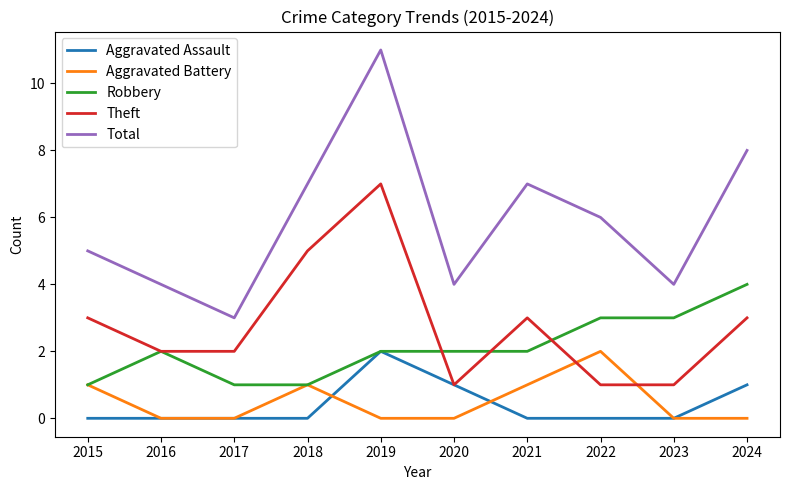

Which series changed the most between 2017 and 2024?

Total